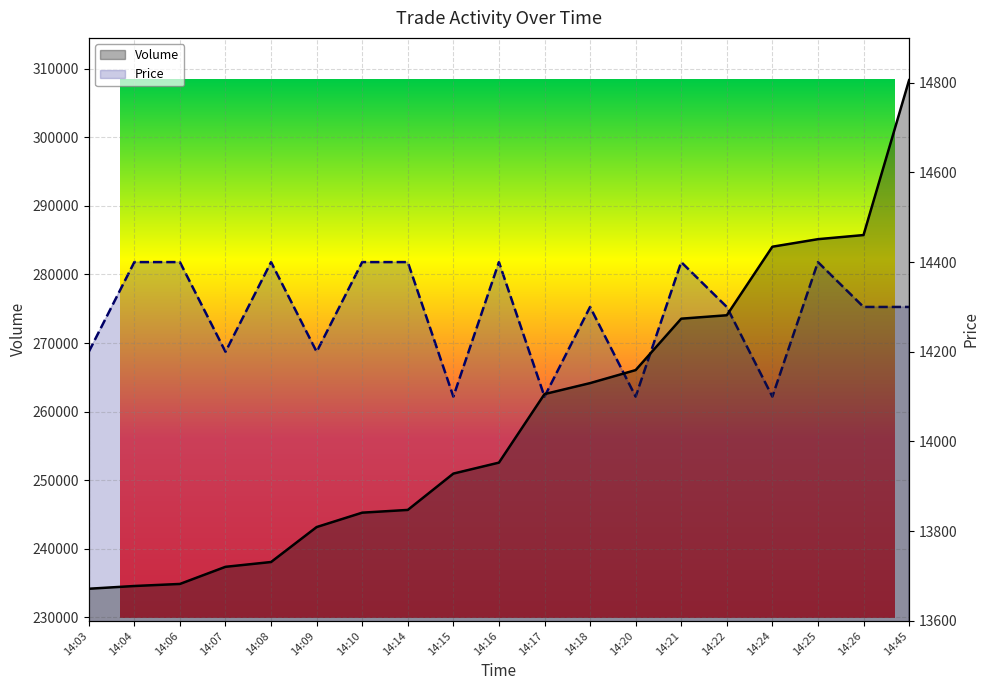

What is the value of the Volume point at the 16th from the left?

284049